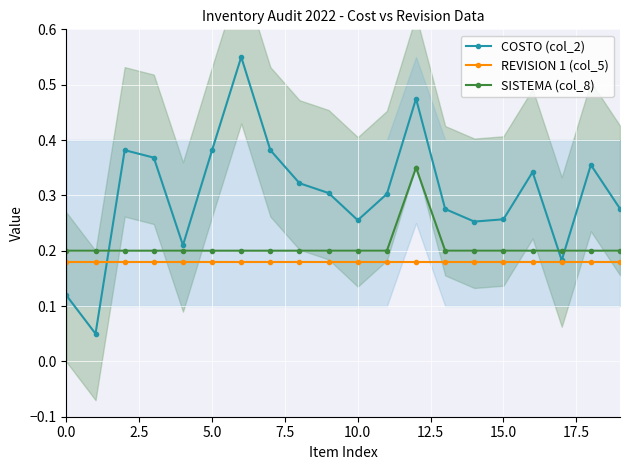

True or false: REVISION 1 (col_5) has a value of 0.1 at 0.0.

False